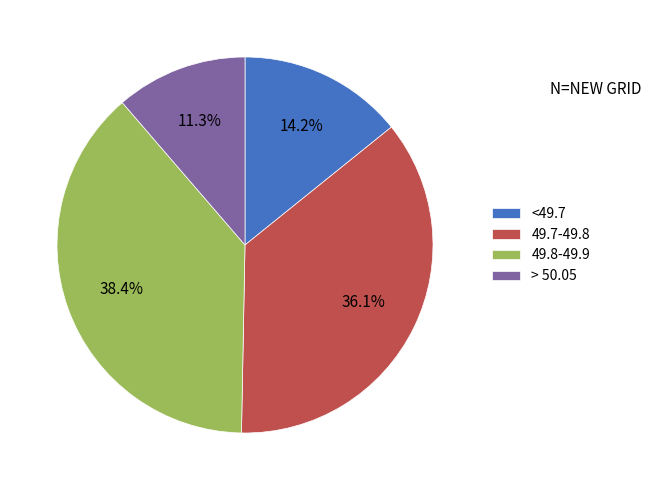

Which slice is the smallest?

> 50.05